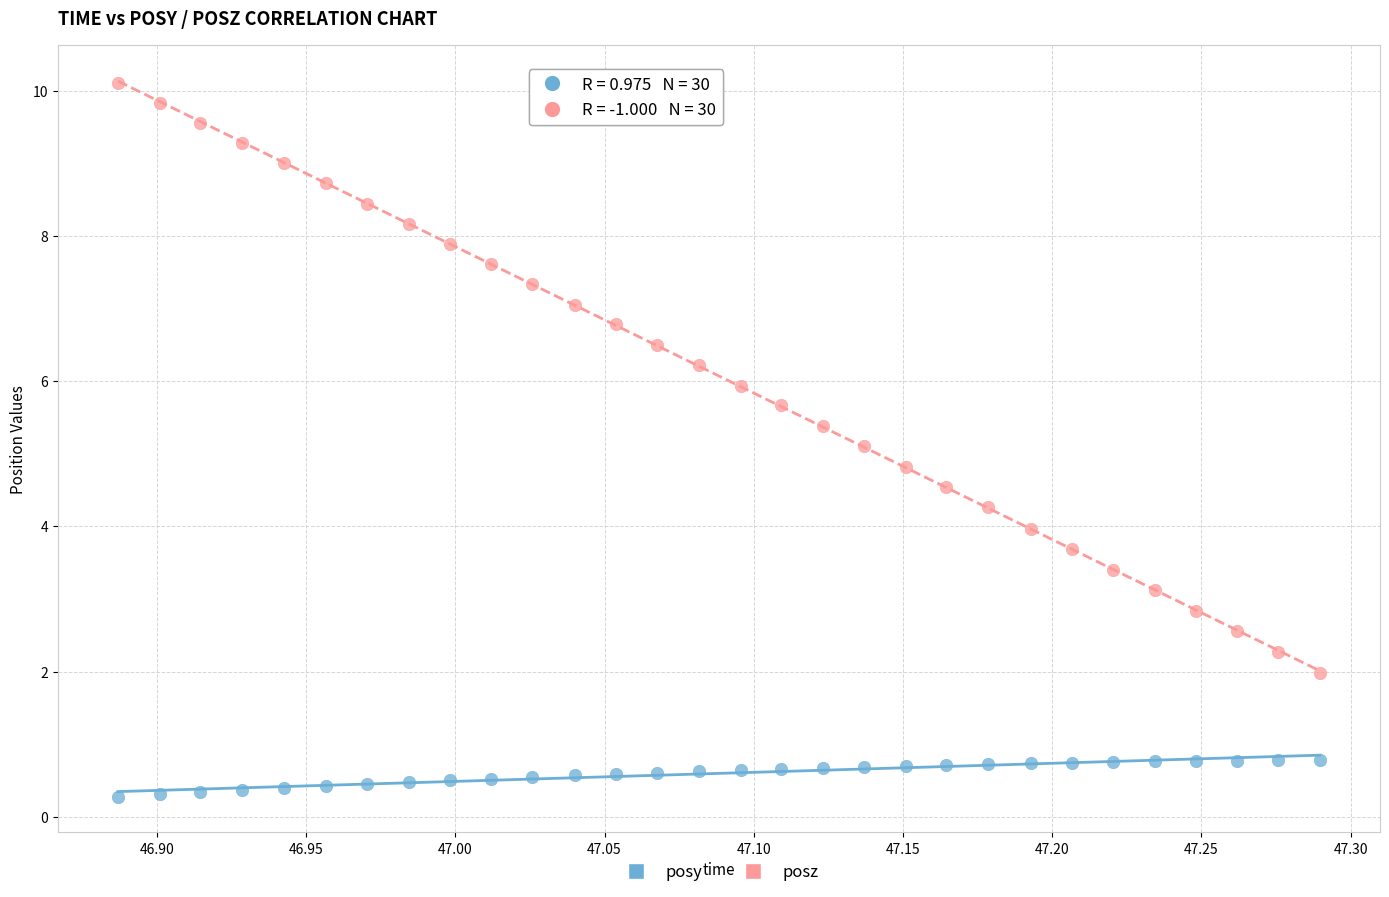

Across all data points, what is the range of X values (max minus min)?

0.4